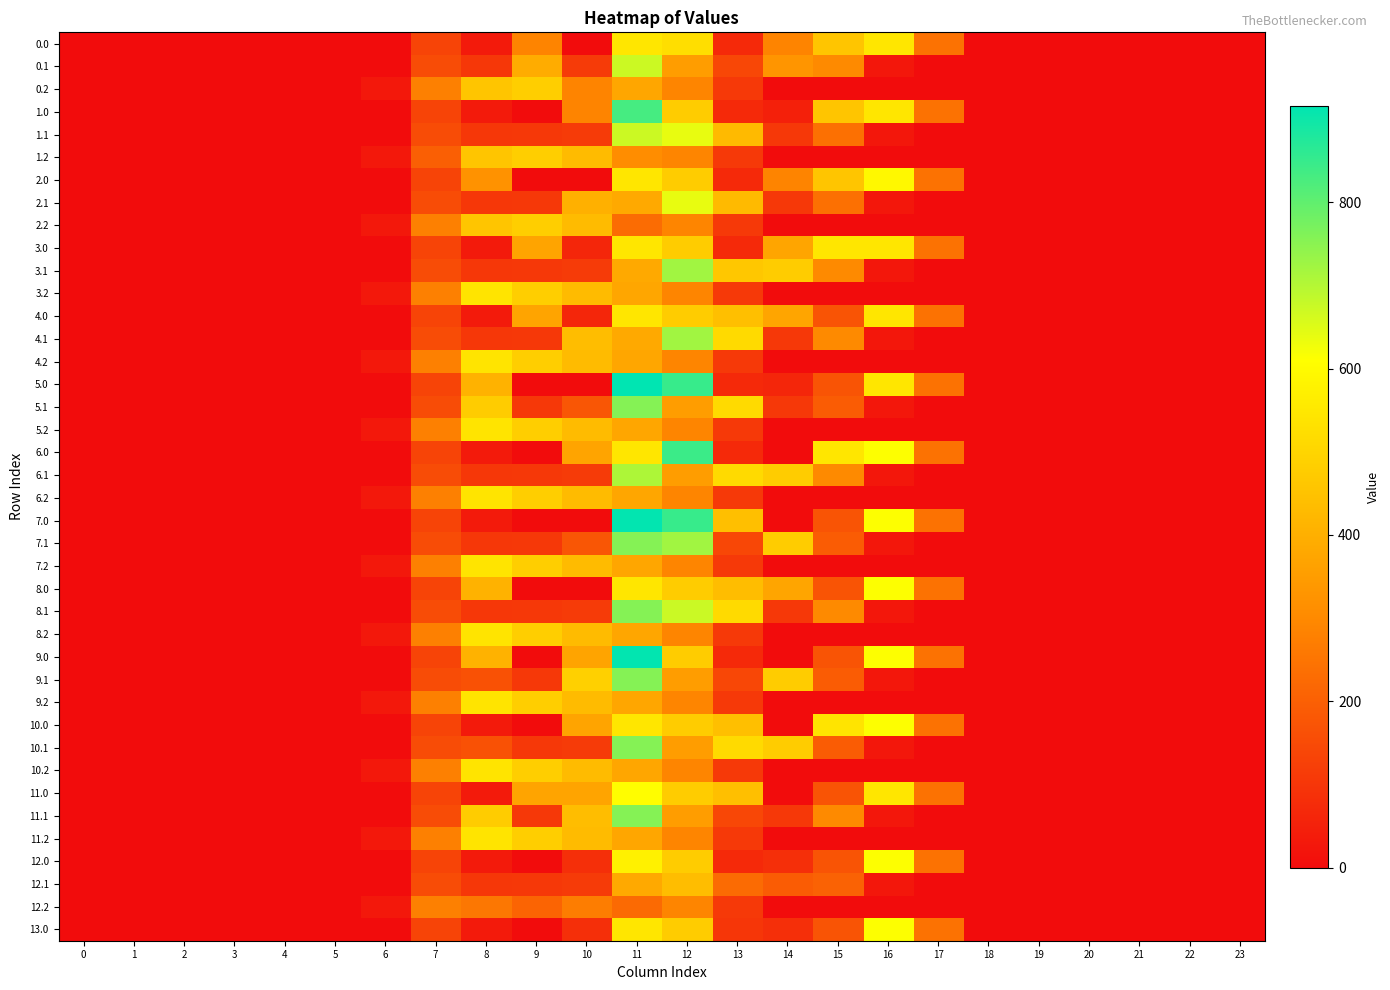

At how many categories does at least one series exceed 541?

5